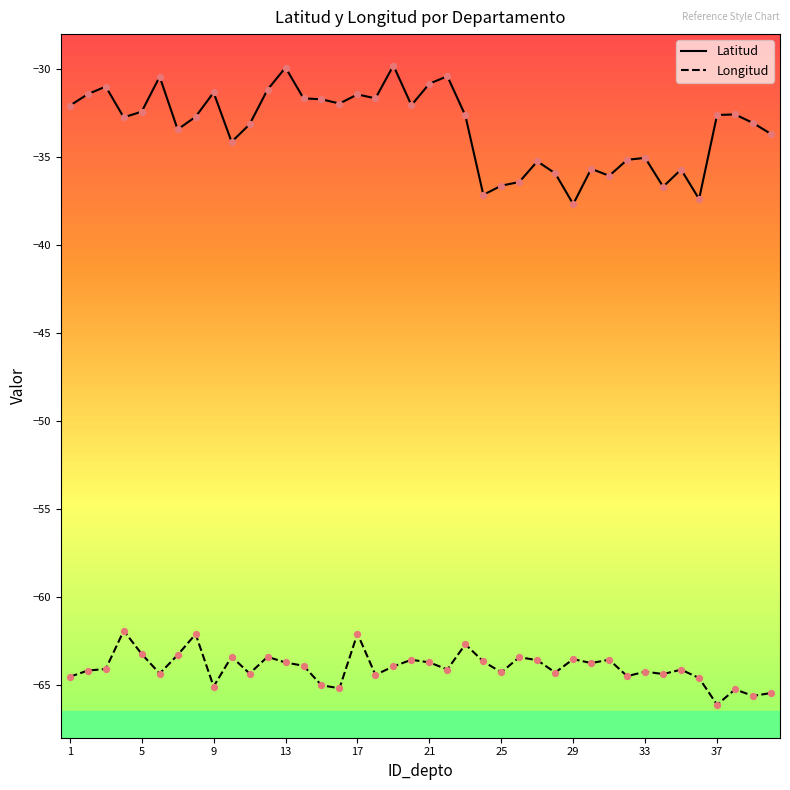

Which series has the largest total across all categories?

Latitud